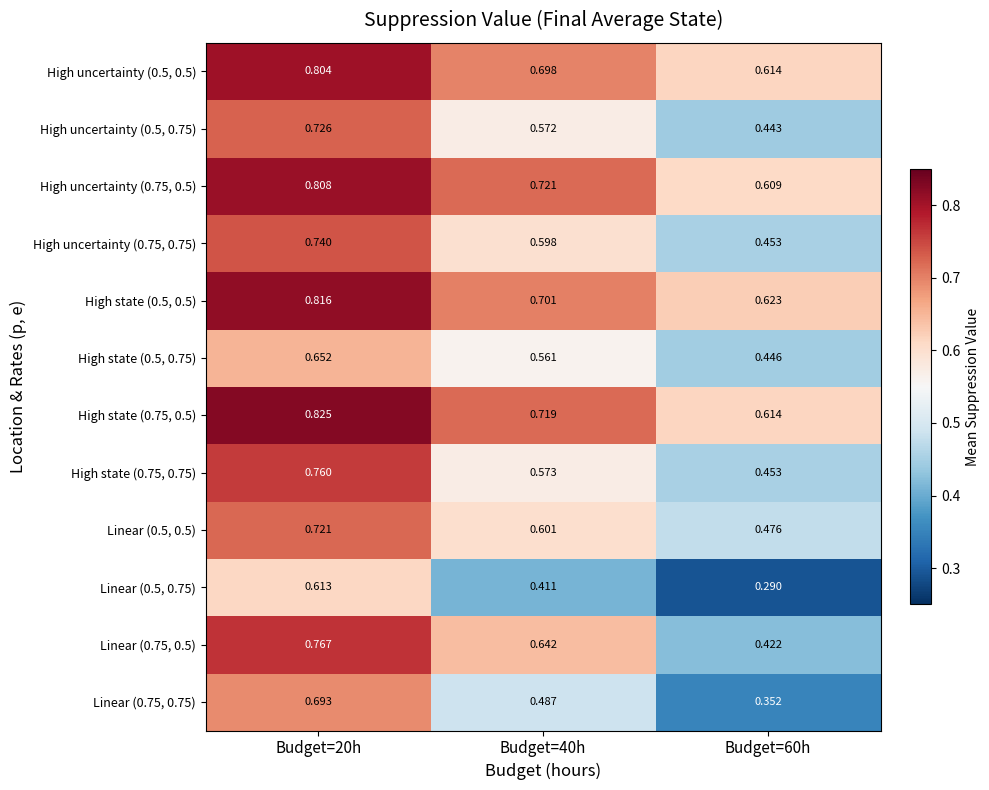

Is the value of High uncertainty (0.75, 0.75) at Budget=60h greater than the value of Linear (0.75, 0.5) at Budget=40h?

No